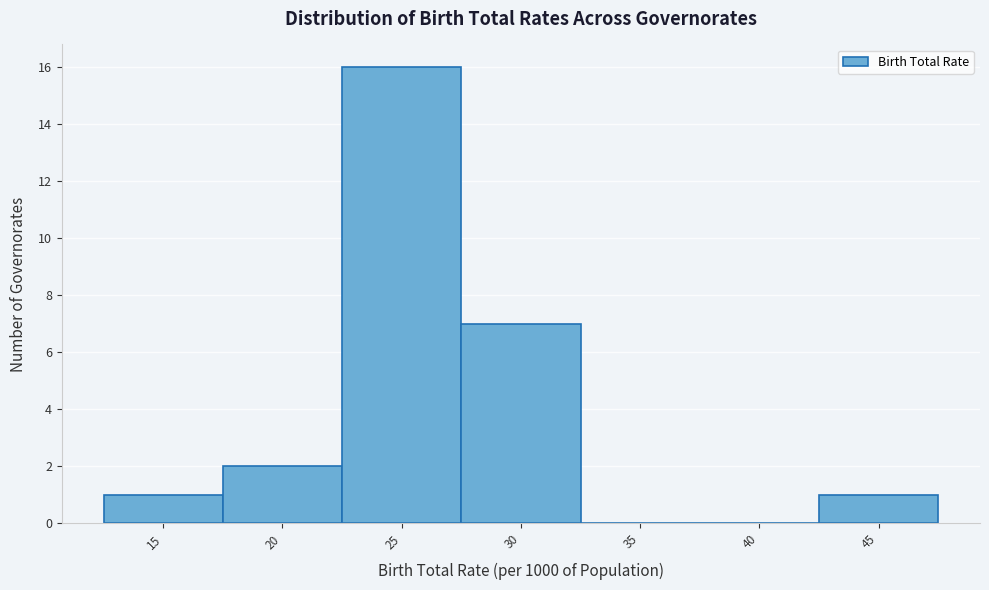

Reading left to right, transcribe all the data shown in this chart.

15=1	20=2	25=16	30=7	35=0	40=0	45=1